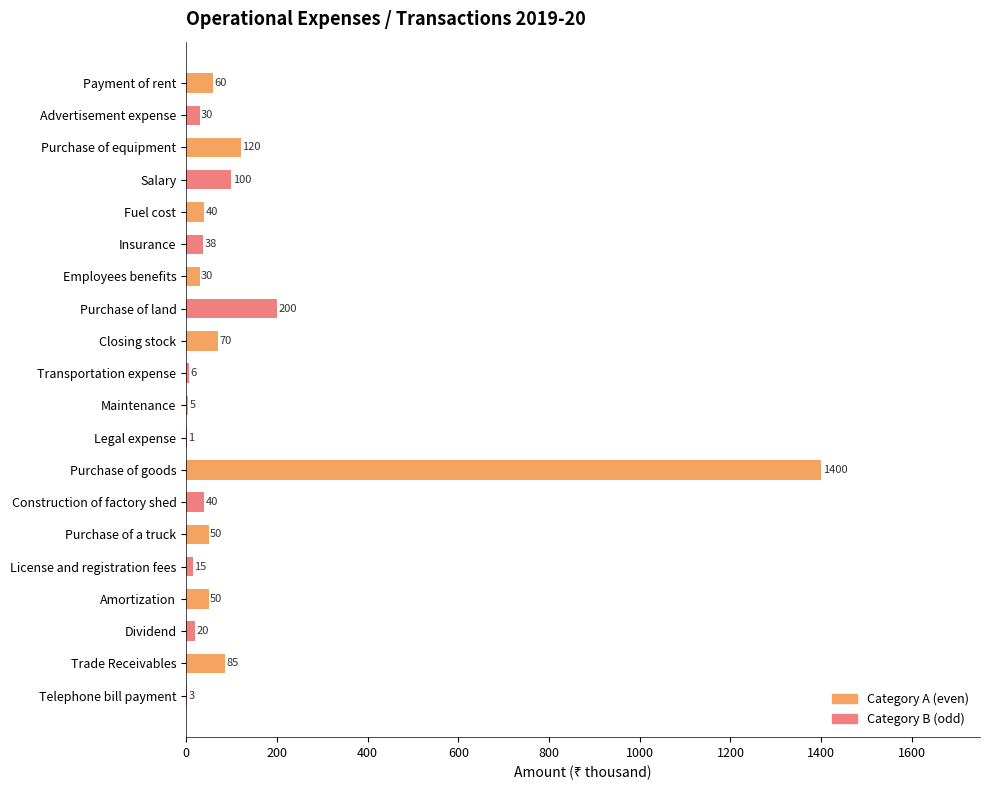

How many categories are shown in the chart?

10